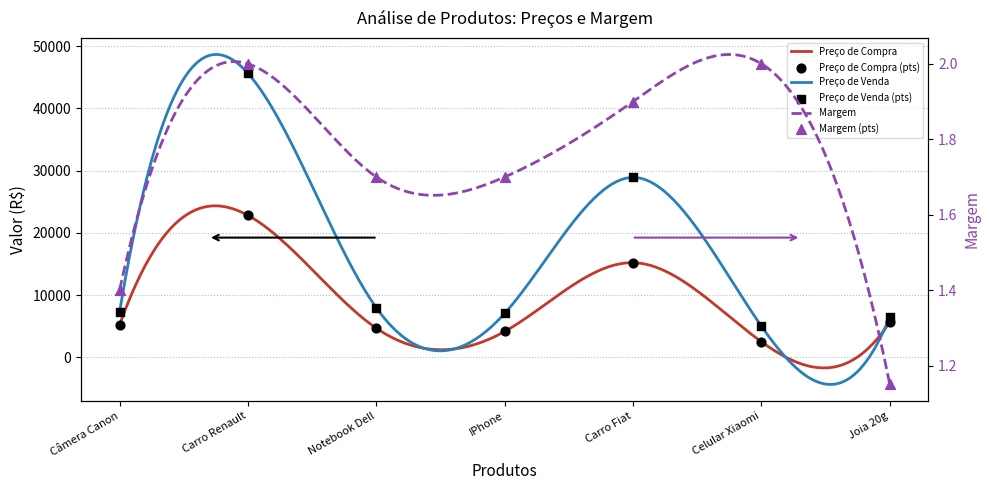

At how many categories does at least one series exceed 42598?

1